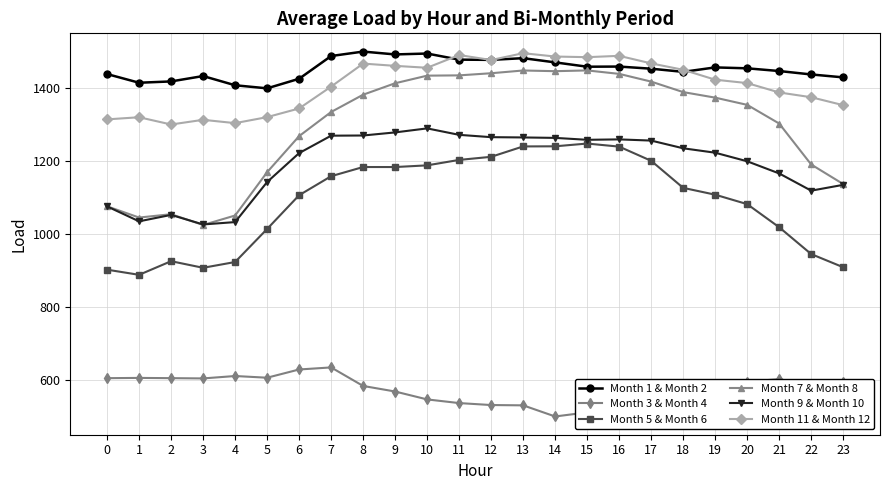

Count the number of categories in the chart.

24